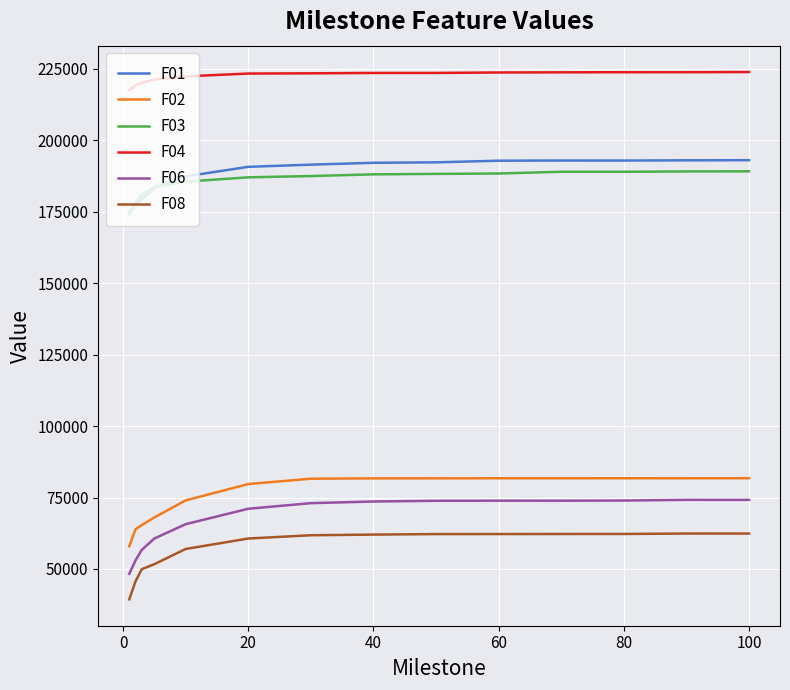

True or false: F01 and F02 cross at least once.

False